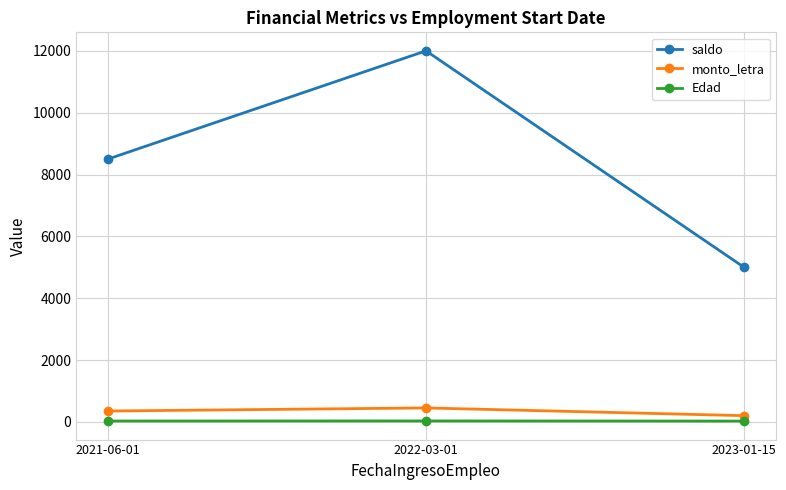

How many data points in saldo are less than 8500?

1